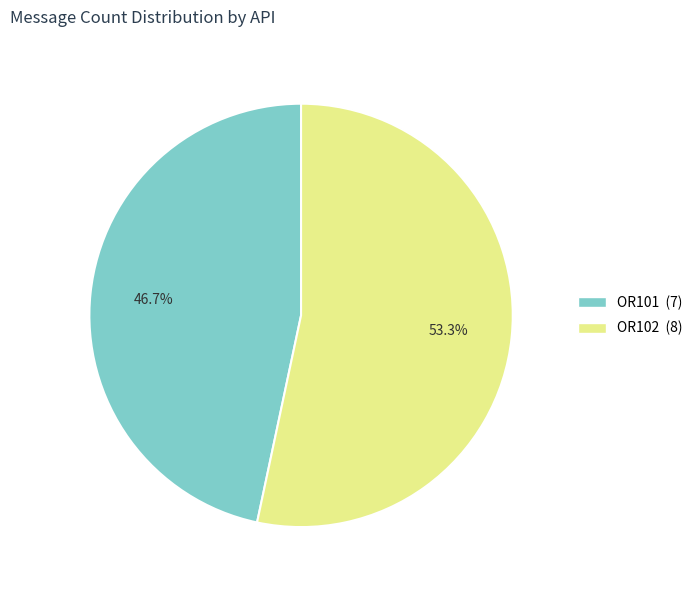

What percentage is NOT represented by OR101?

53.3%